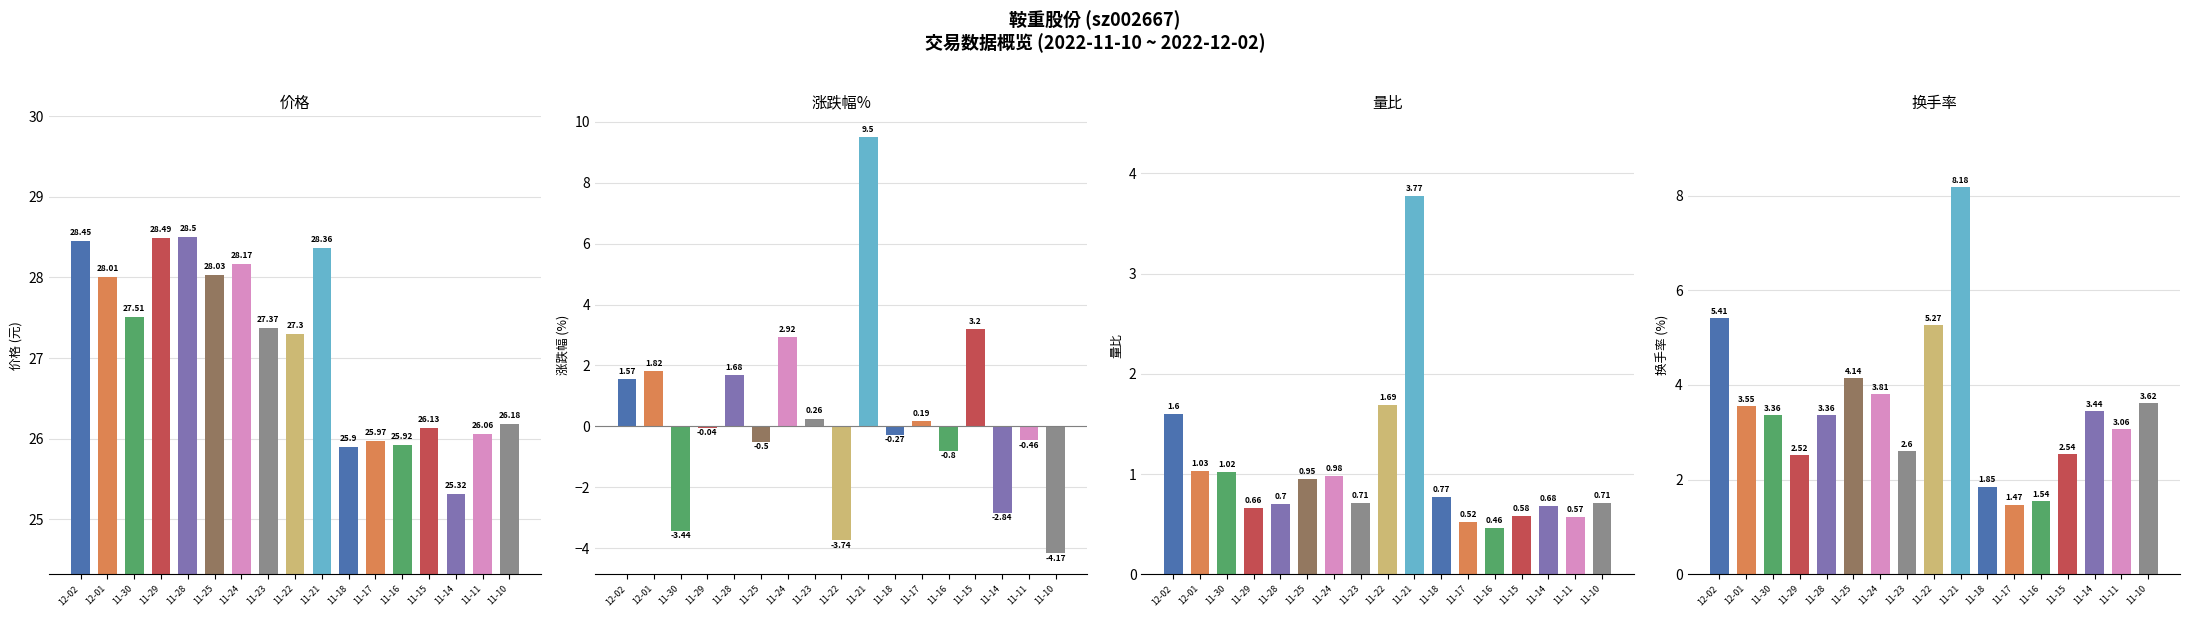

True or false: 量比 has a value of 1.7 at 11-22.

True